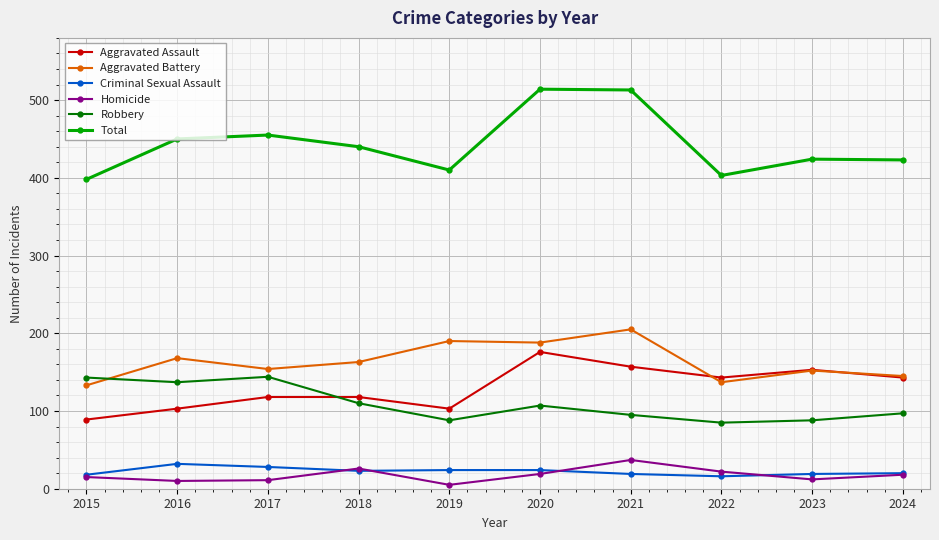

True or false: Homicide and Aggravated Battery intersect in this chart.

False